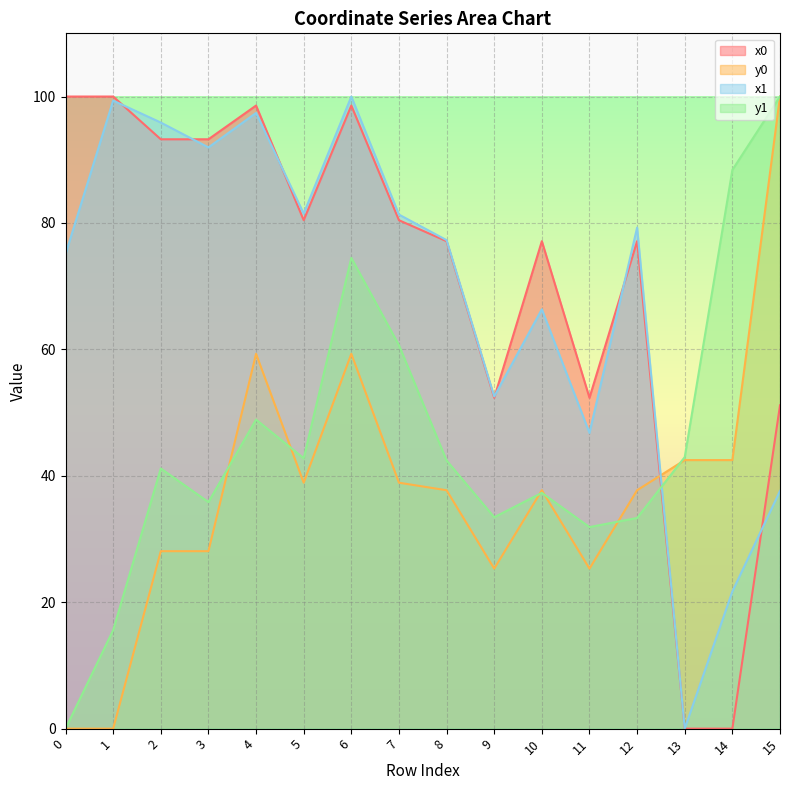

How many interior local valleys does the y0 series have?

3